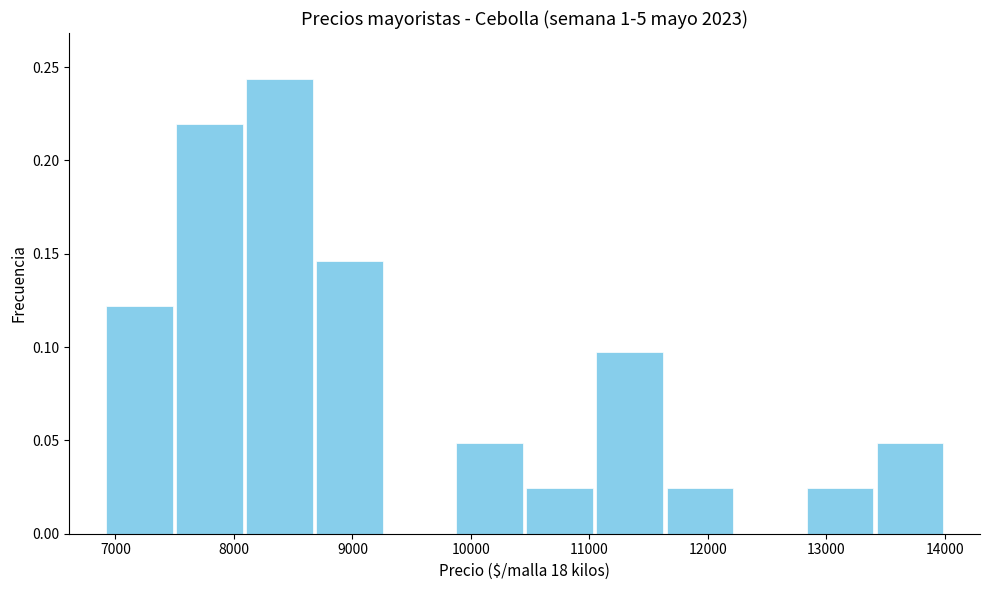

What is the height of the bar covering 11600 to 12200 on the x-axis? Neither the bar edges nor the heights are printed on the chart, so give them approximately, as read against the axes.

0.025